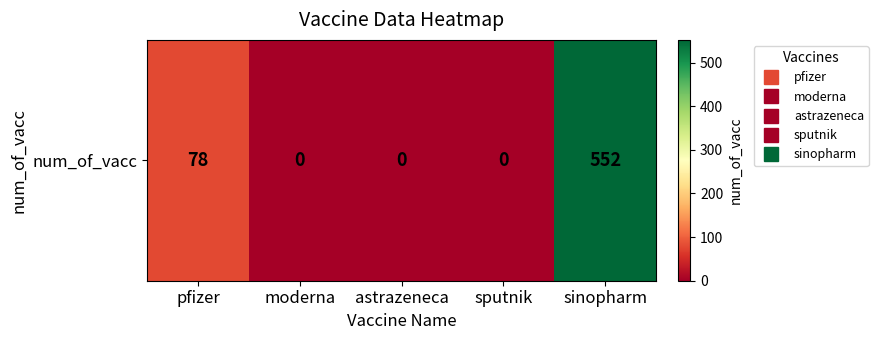

Which has a higher value, sinopharm or sputnik?

sinopharm